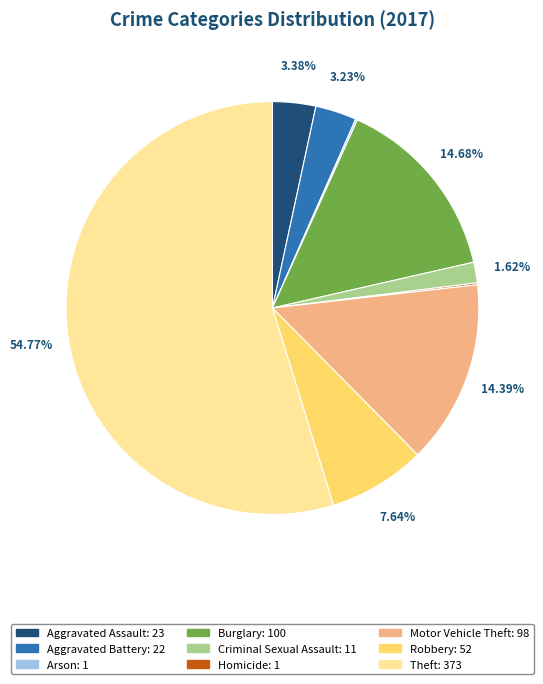

Is there any slice that represents more than half of the pie?

Yes